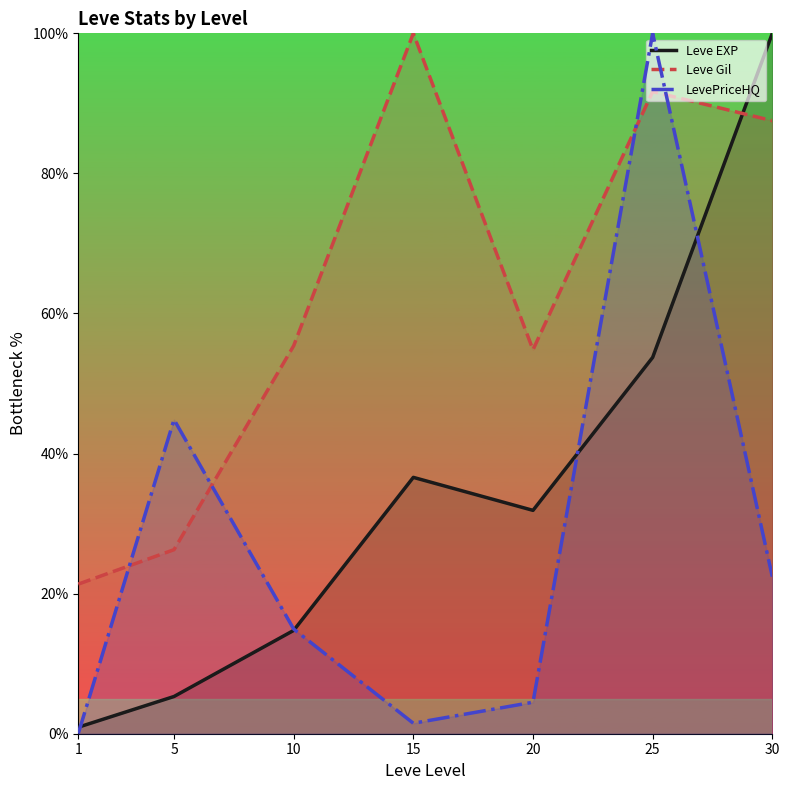

At which category is the sum across all series the highest?

25